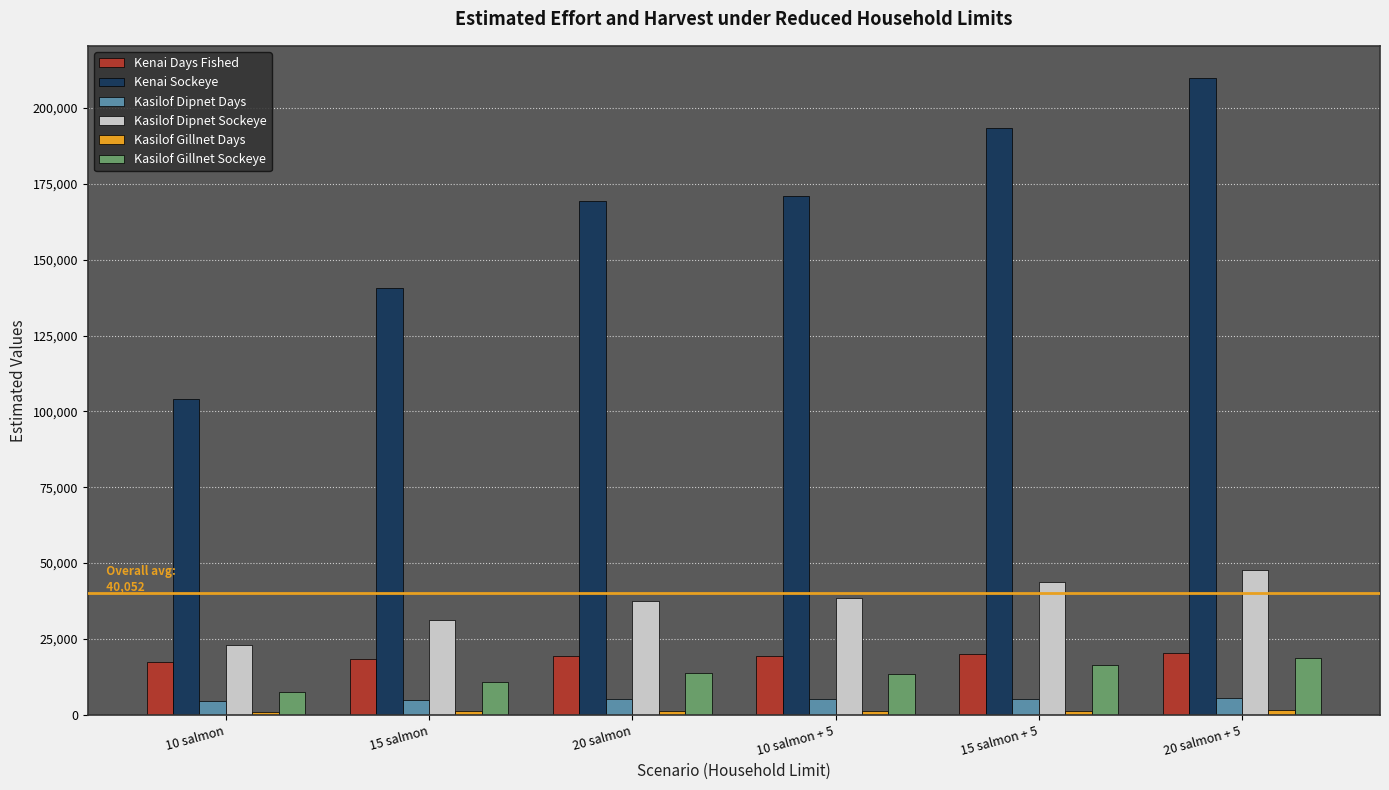

Which category has the lowest value in the Kasilof Dipnet Sockeye series?

10 salmon